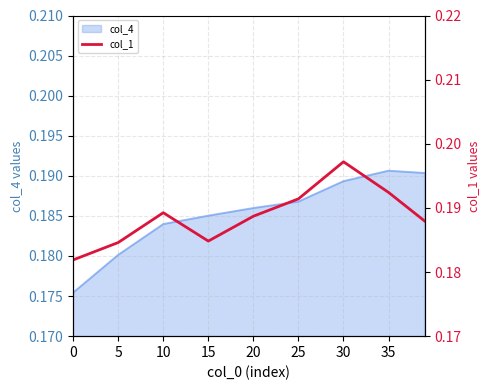

The col_4 series shows 0.1 at 30. True or false?

False